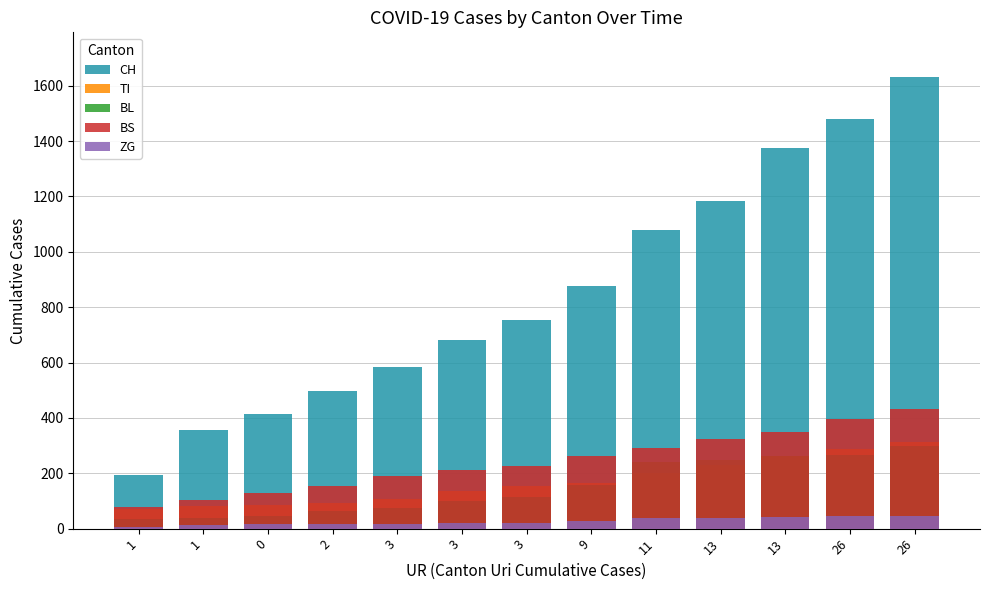

At which label does TI first exceed 155?

9